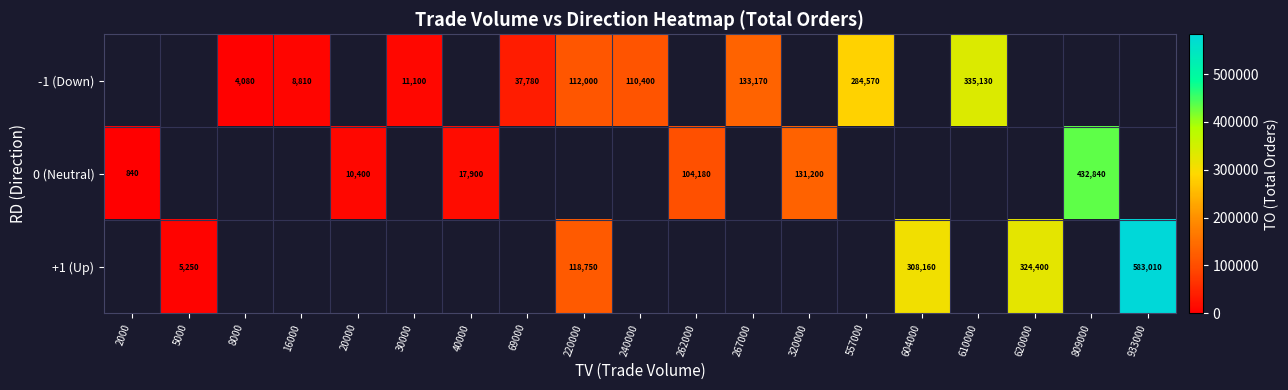

How many distinct data groups are displayed?

3